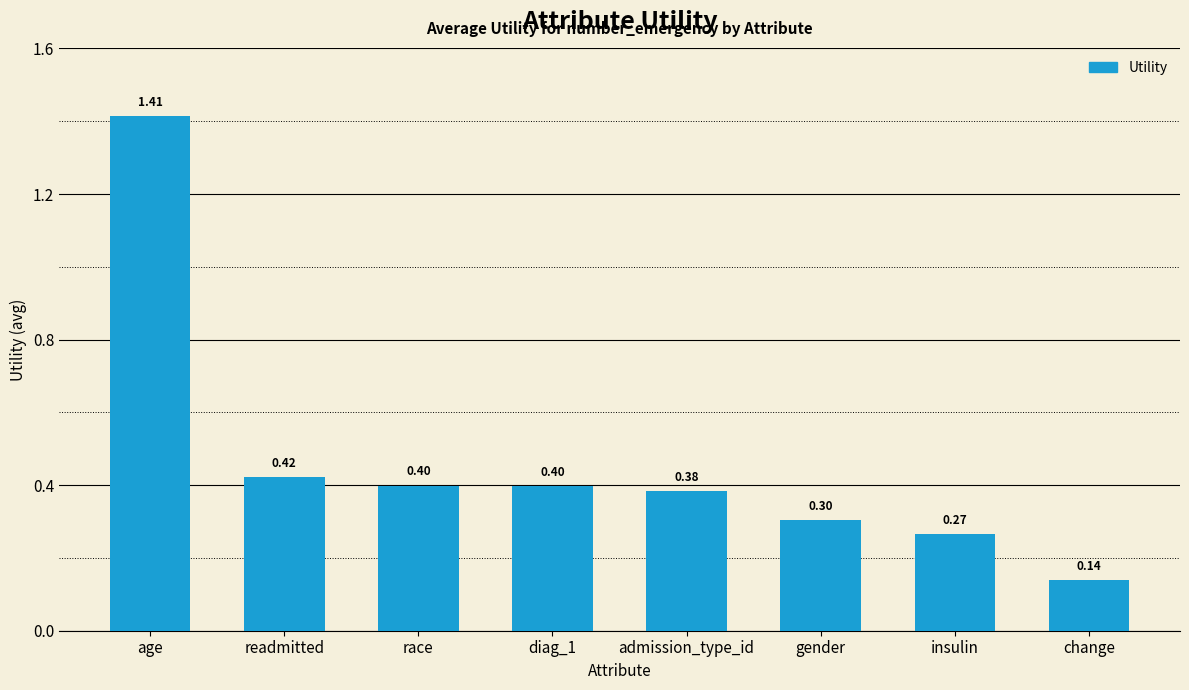

Is it true that the value at admission_type_id is 0.4?

True